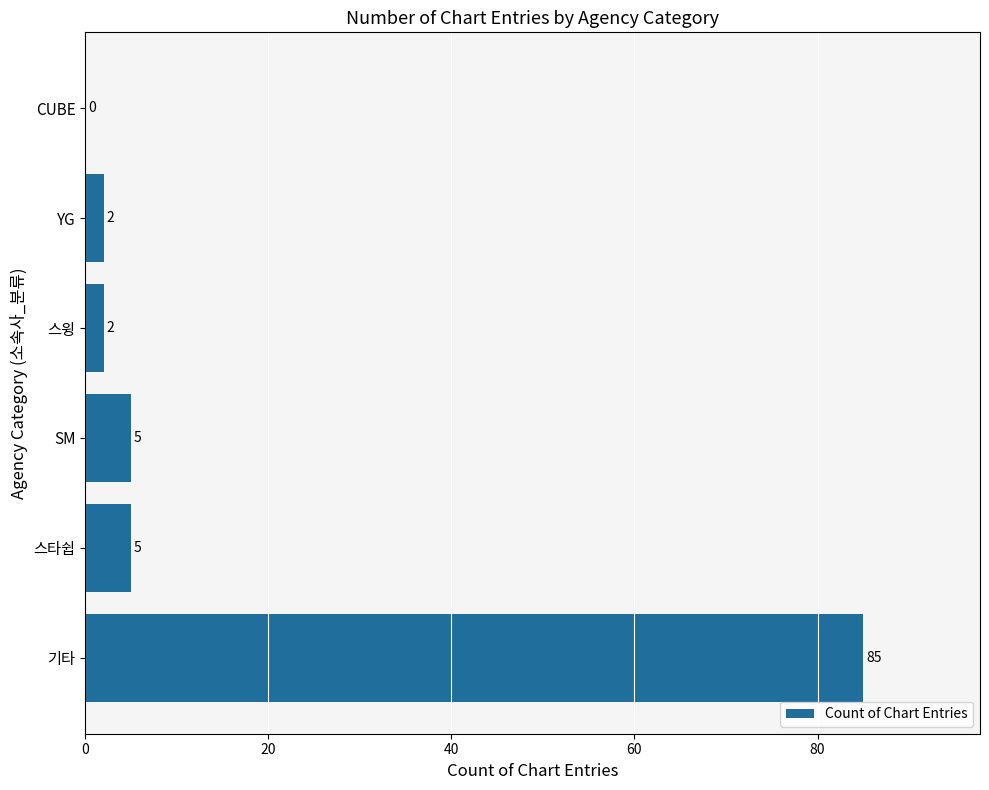

What is the sum of the values at 기타 and YG?

87